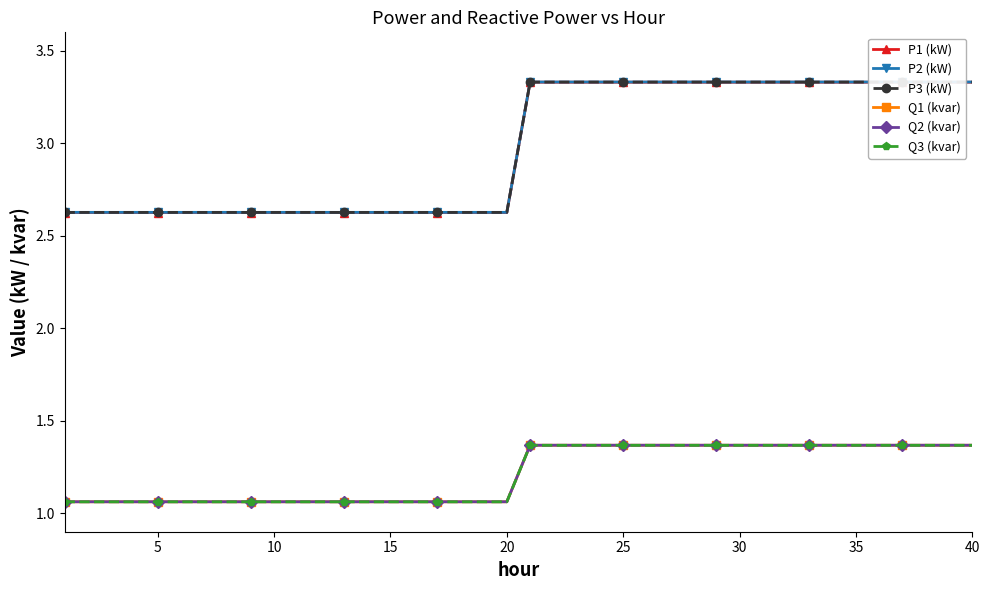

The value of Q3 (kvar) at 5 is 0.5. True or false?

False